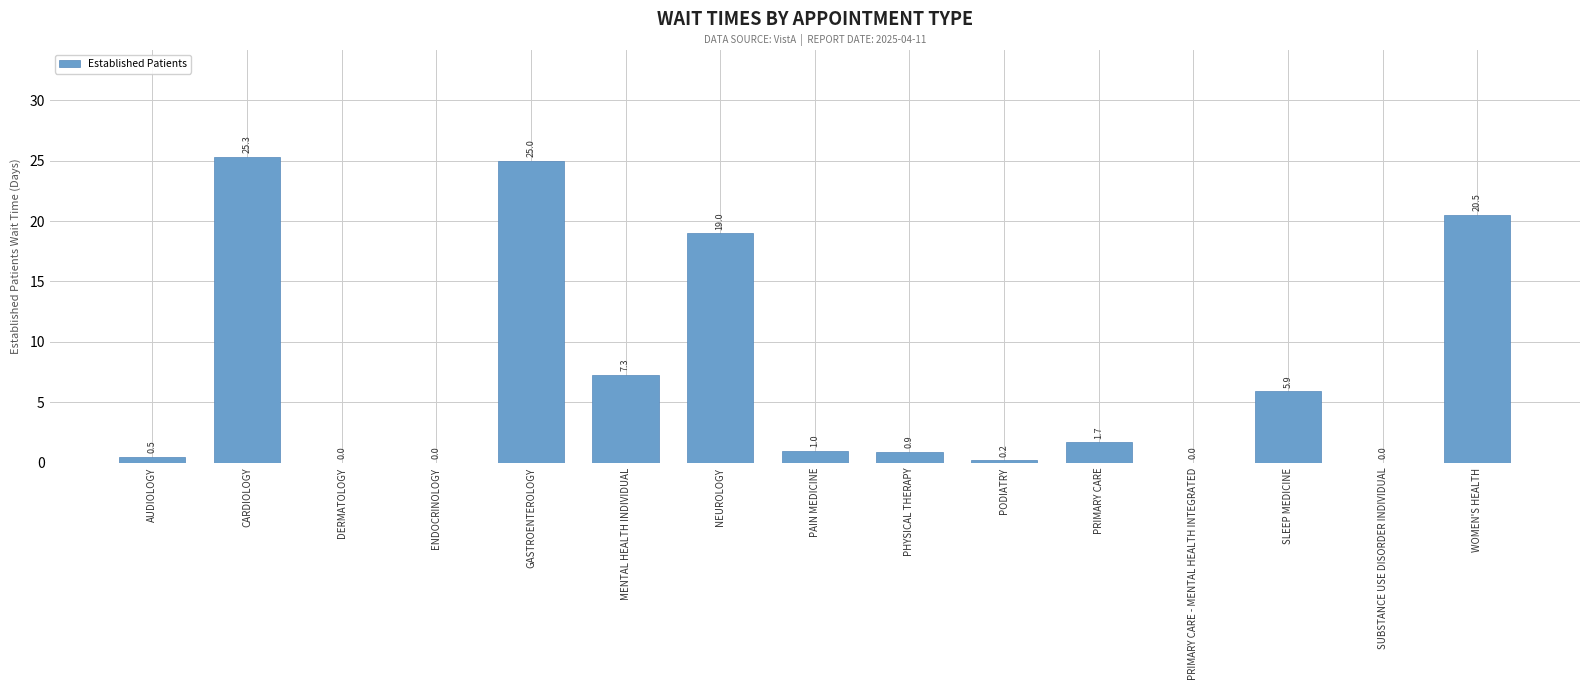

Count the number of categories in the chart.

15